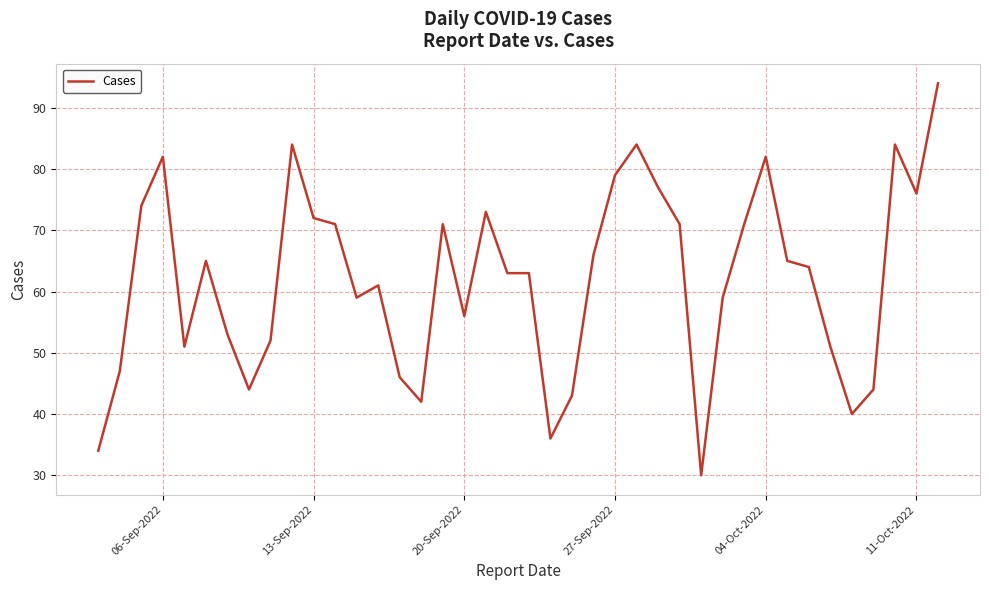

What is the smallest value displayed?

30